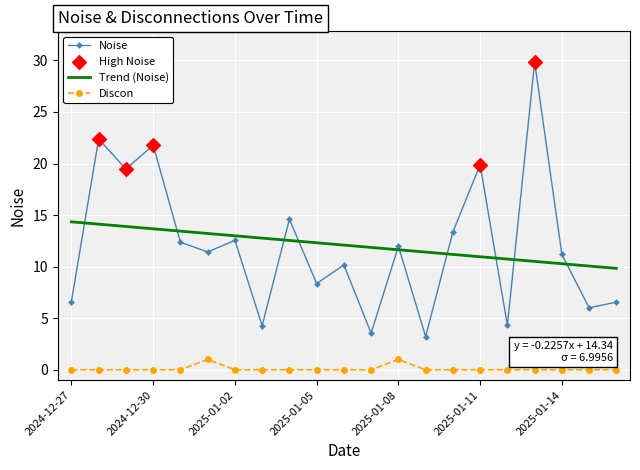

Which series has the widest spread of values?

Noise